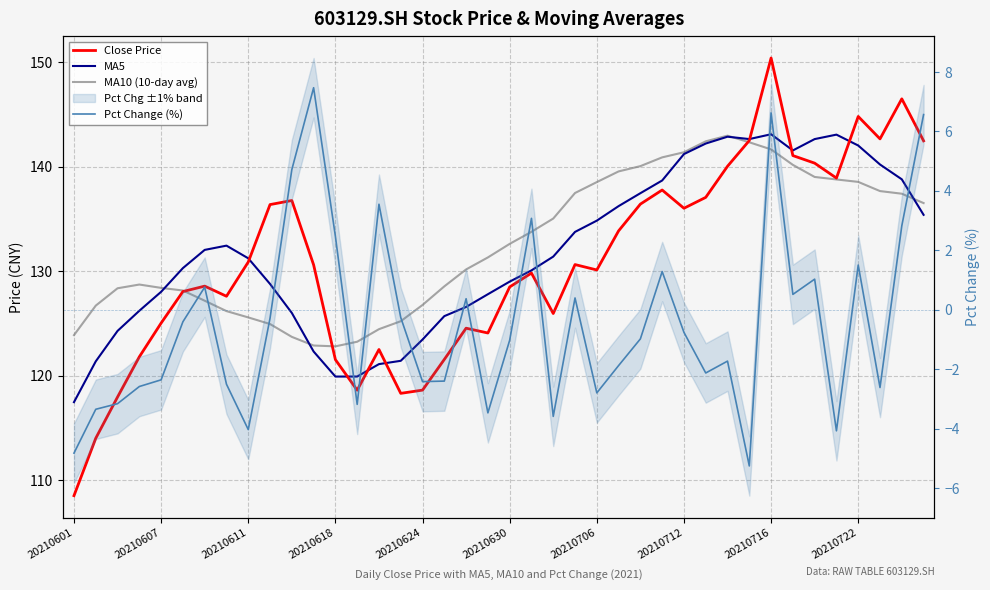

True or false: MA5 and Close Price intersect in this chart.

True